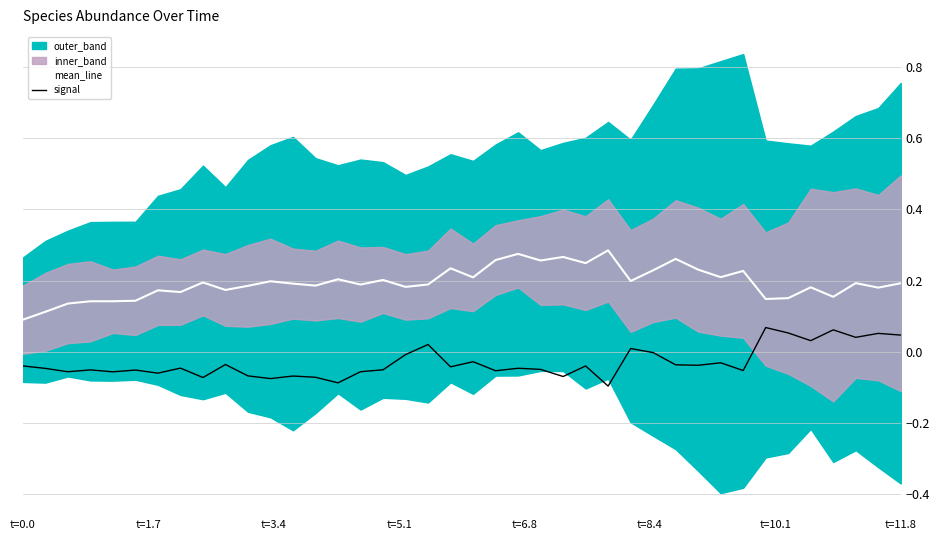

How many lines are shown in the chart?

2